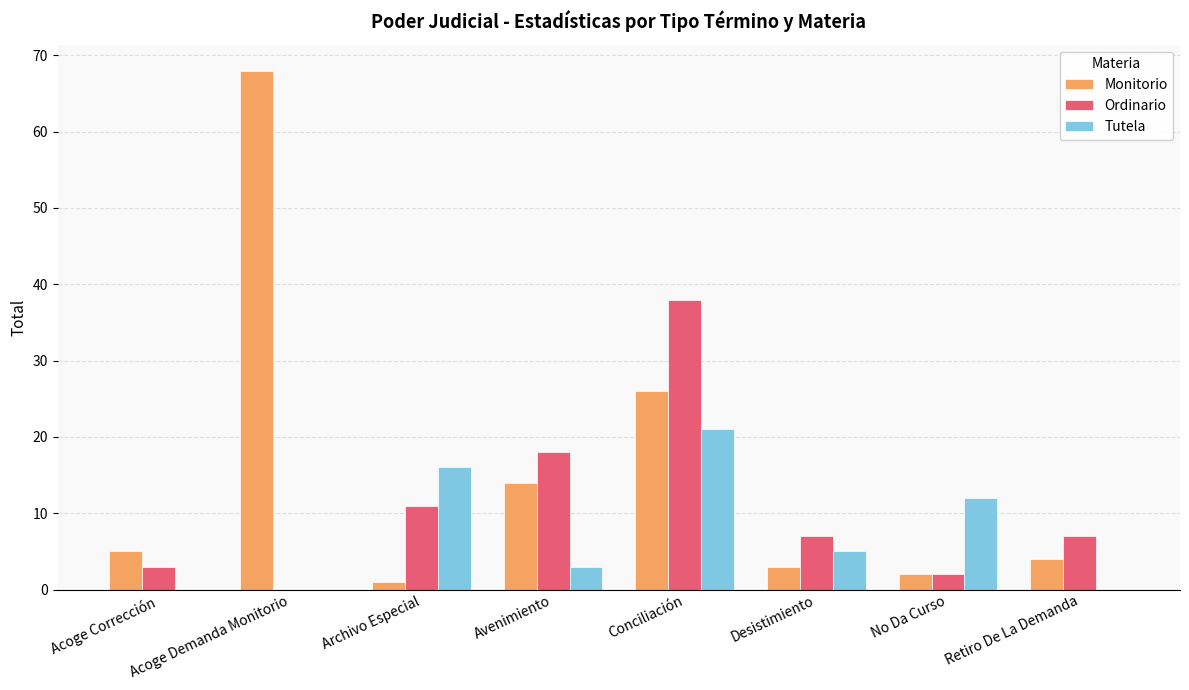

Where does the Ordinario series first go above 7?

Archivo Especial